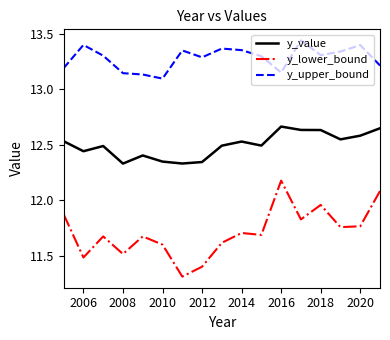

What is the minimum value shown in the chart?

11.3